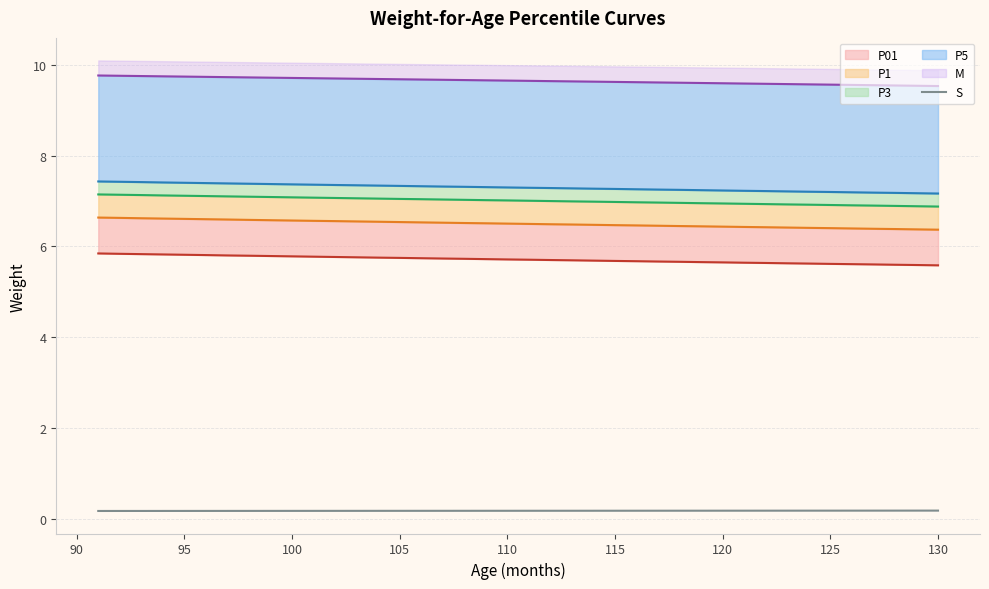

How many lines are shown in the chart?

6